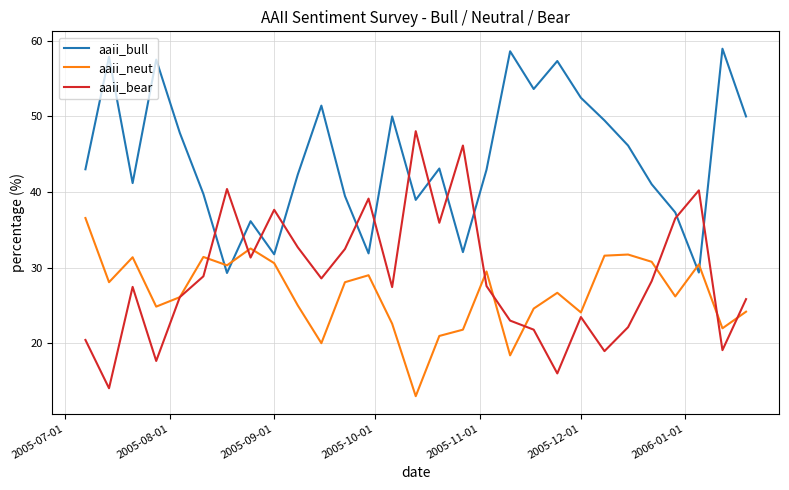

What is the greatest value displayed?

59.0